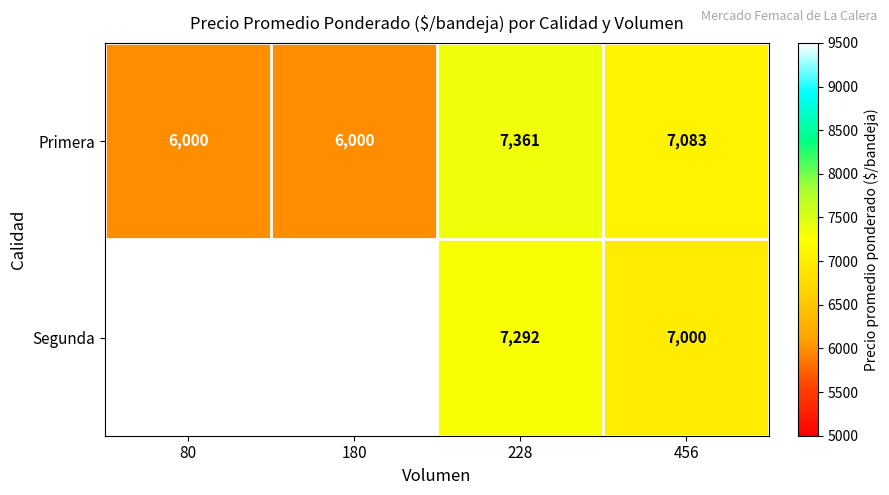

Where does the Primera series first go above 7083?

228